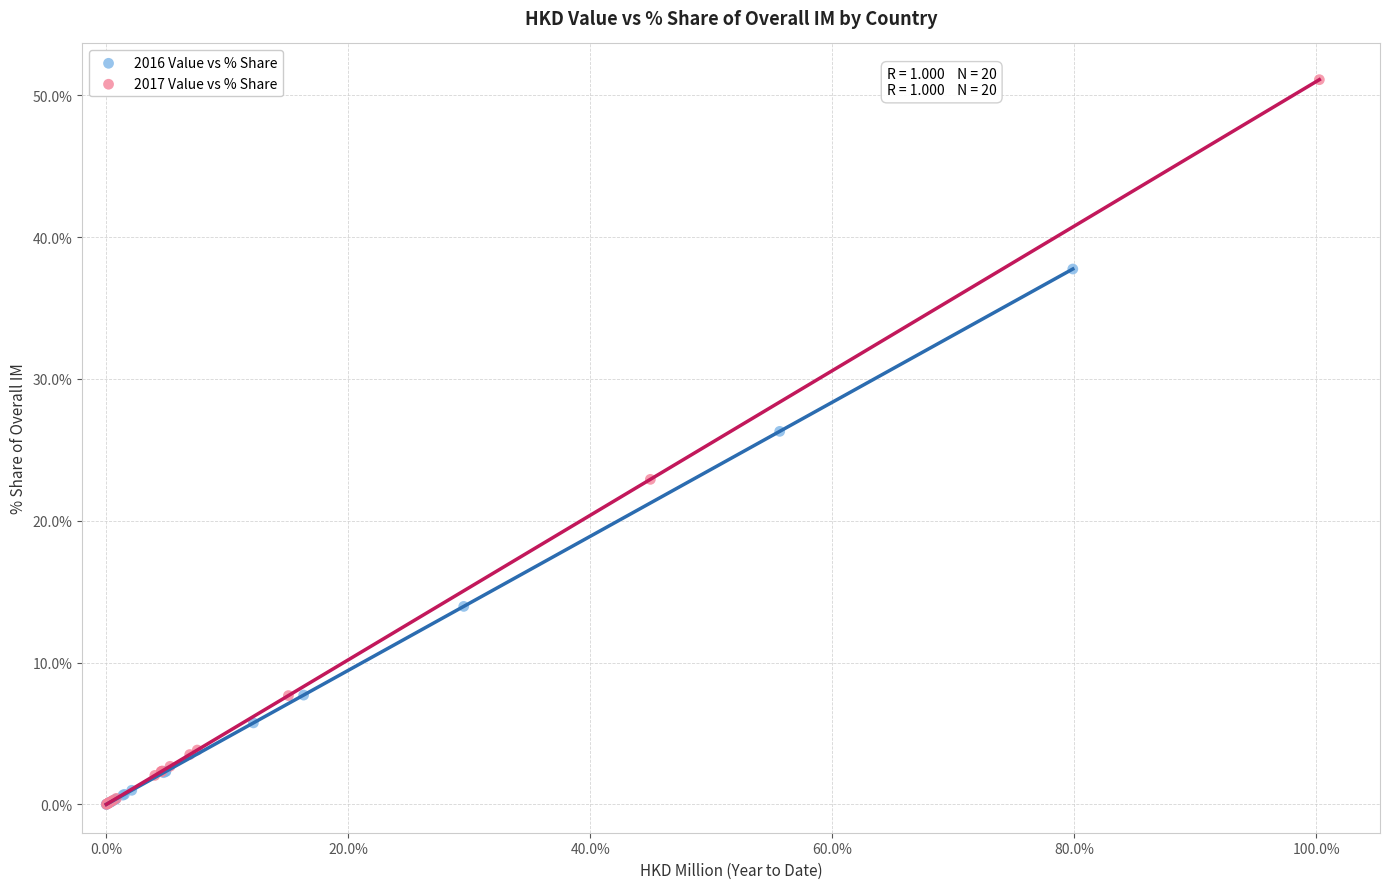

What are all the series names shown in the legend?

2016 Value vs % Share, 2017 Value vs % Share